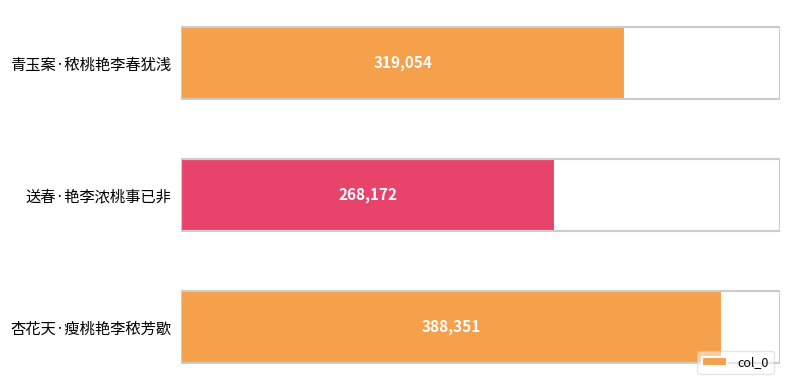

Where is the data nearest to the value 328261?

青玉案·秾桃艳李春犹浅